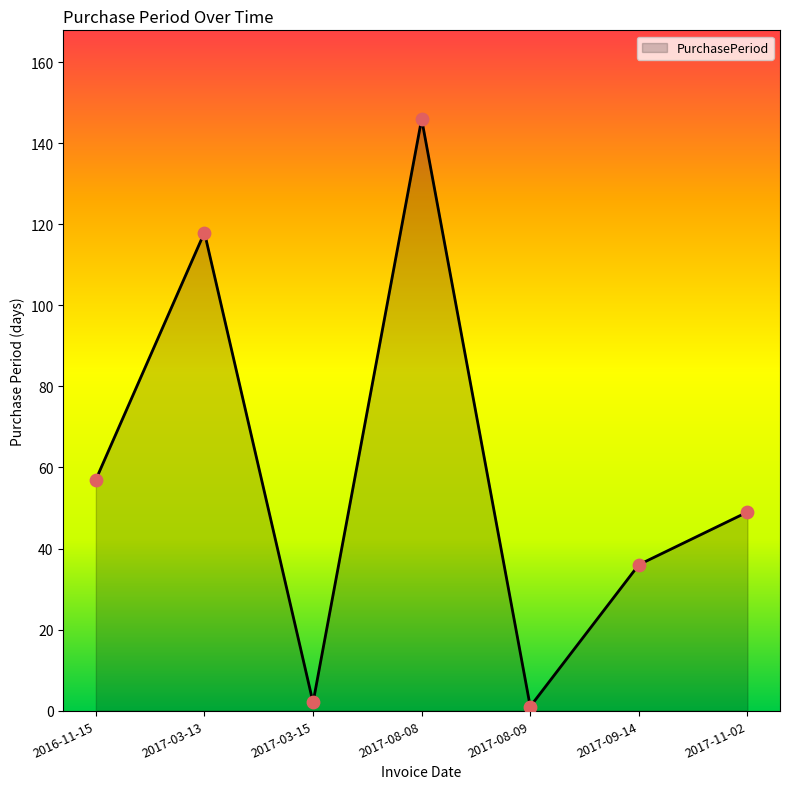

Between 2016-11-15 and 2017-08-08, which is larger?

2017-08-08